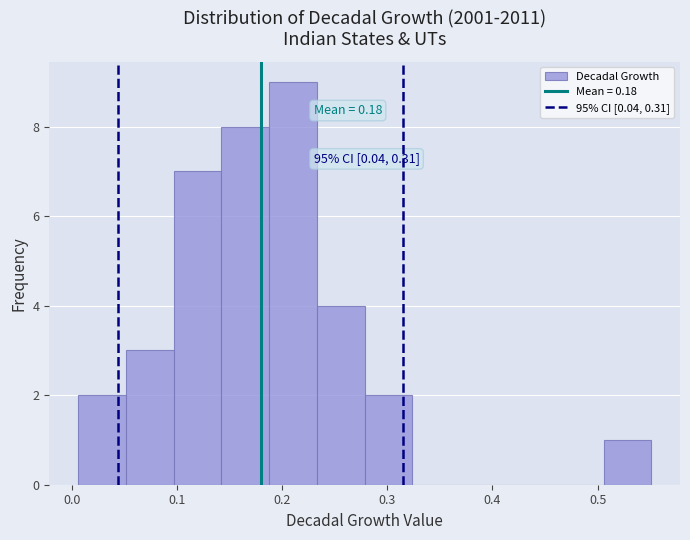

Which range on the x-axis has the tallest bar?

0.19 to 0.23